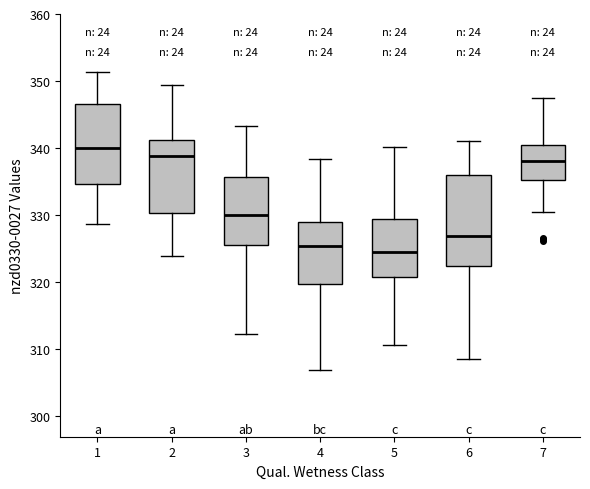

Comparing the boxes themselves (not the whiskers), which one is the tallest?

6